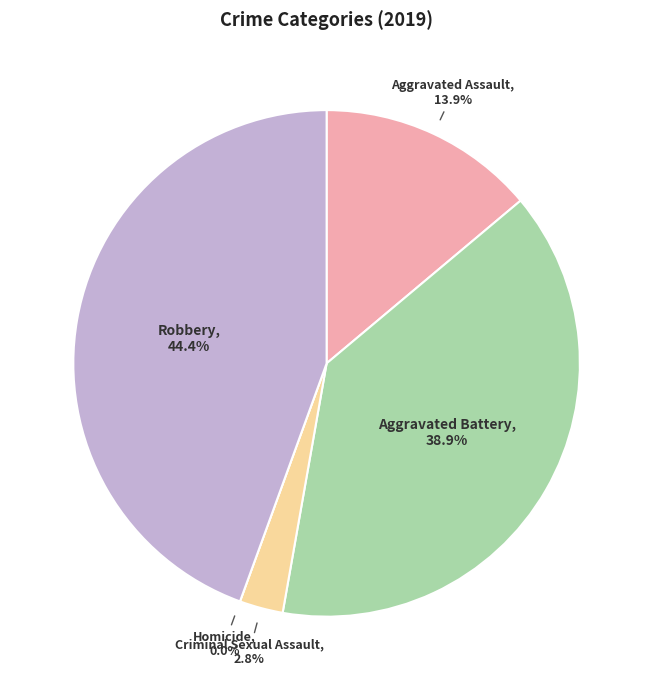

Do Aggravated Assault and Aggravated Battery together represent more than half of the pie?

Yes